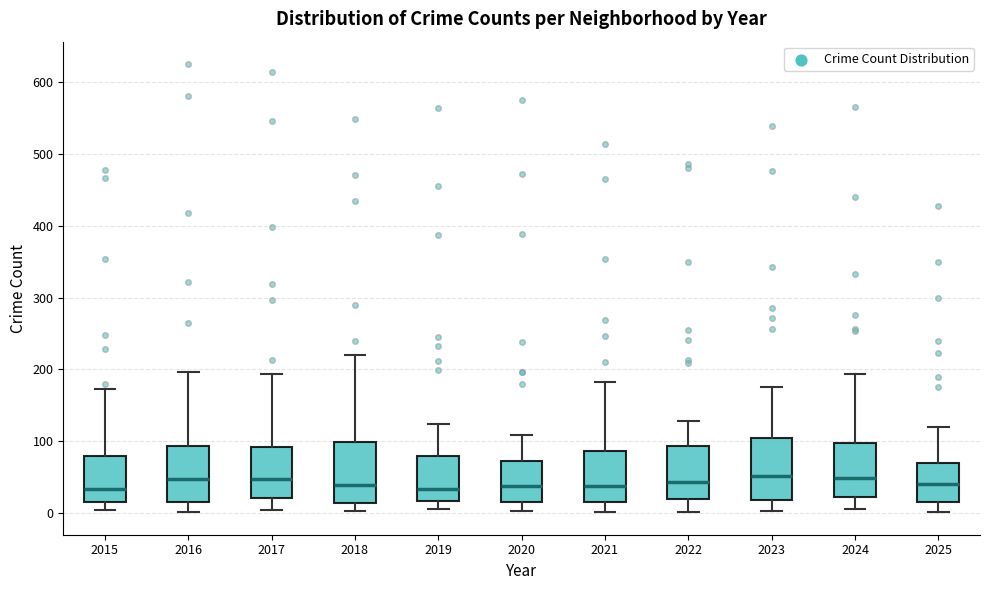

Reading left to right, read every box against the y-axis: the position of its median line, the range the box covers, and the ends of its whiskers. The values are not printed on the chart, so give them approximately, as read against the axis.

2015: median 30, box 20 to 80, whiskers 0 to 170
2016: median 50, box 20 to 90, whiskers 0 to 200
2017: median 50, box 20 to 90, whiskers 0 to 190
2018: median 40, box 10 to 100, whiskers 0 to 220
2019: median 30, box 20 to 80, whiskers 10 to 120
2020: median 40, box 20 to 70, whiskers 0 to 110
2021: median 40, box 20 to 90, whiskers 0 to 180
2022: median 40, box 20 to 90, whiskers 0 to 130
2023: median 50, box 20 to 100, whiskers 0 to 180
2024: median 50, box 20 to 100, whiskers 10 to 190
2025: median 40, box 20 to 70, whiskers 0 to 120